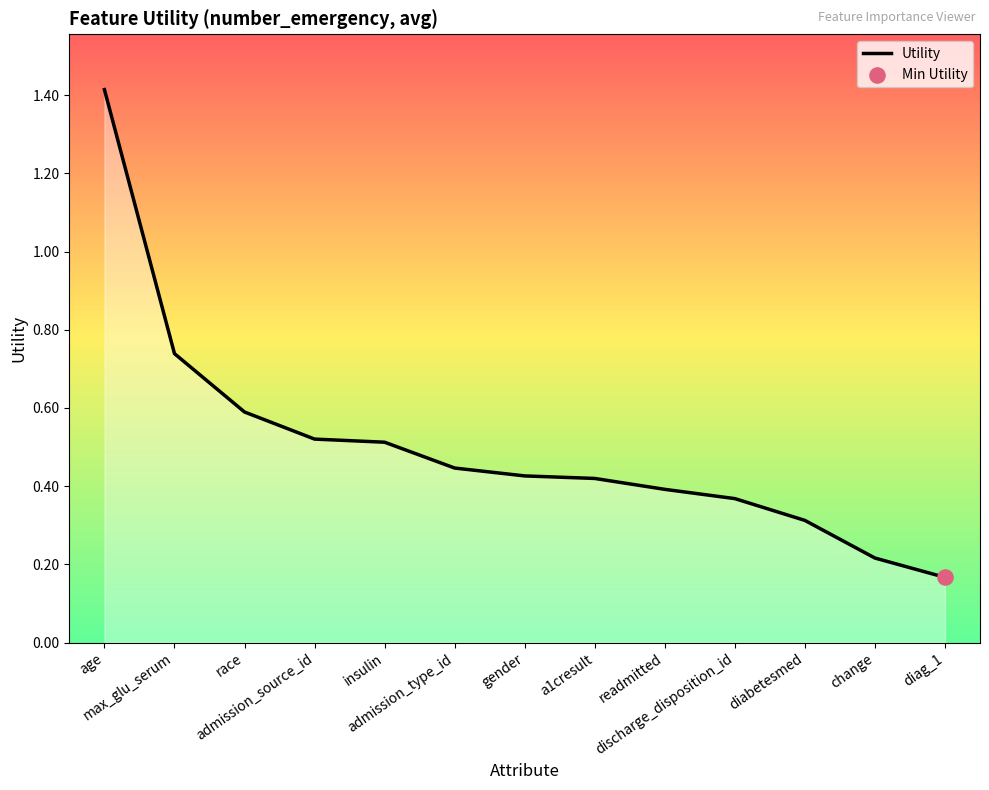

What is the change in value from discharge_disposition_id to diag_1?

-0.2